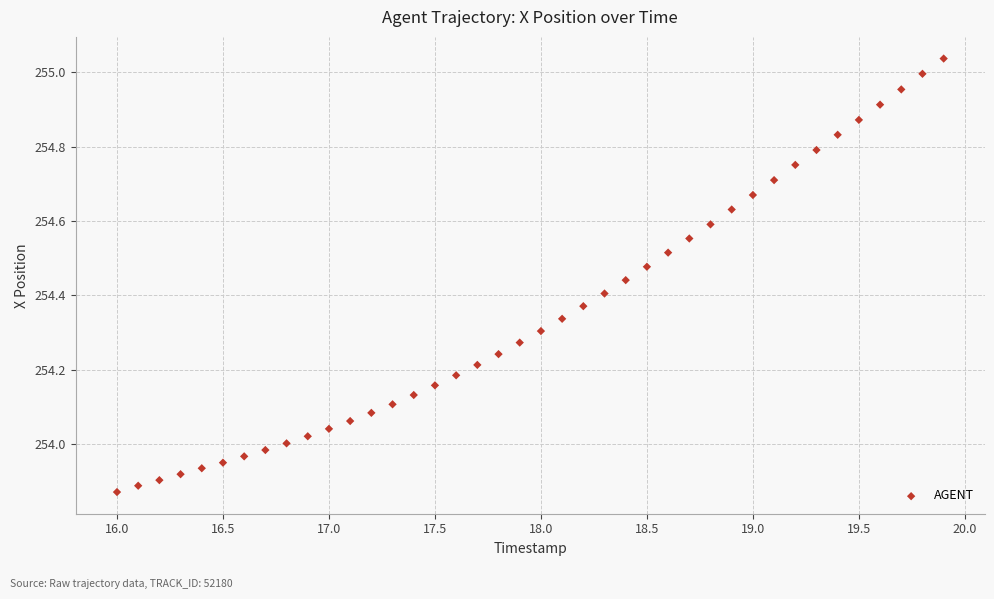

What is the range of X values (max minus min)?

3.9